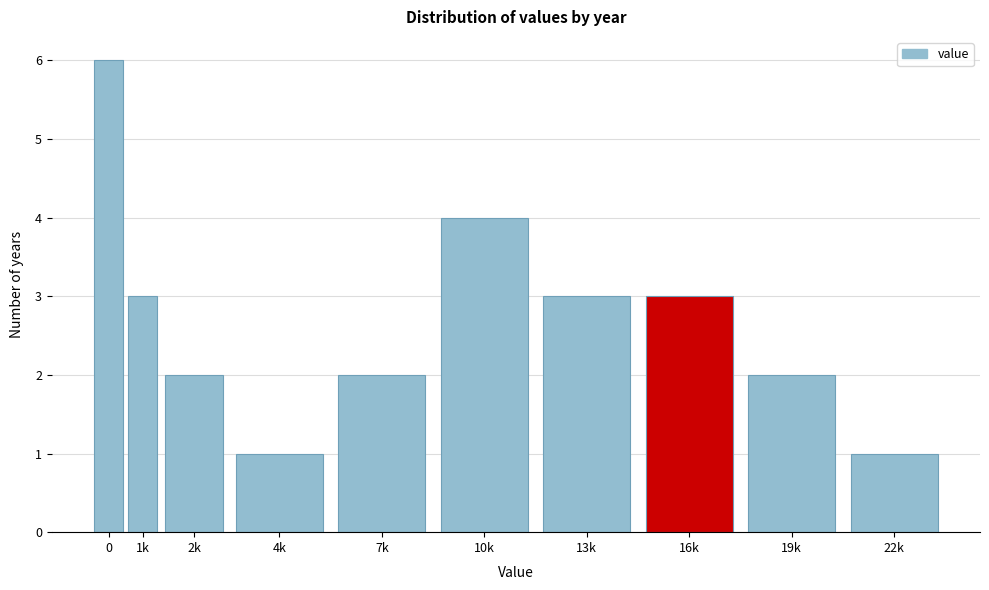

Reading left to right, list all the values displayed in this chart.

0=6	1k=3	2k=2	4k=1	7k=2	10k=4	13k=3	16k=3	19k=2	22k=1